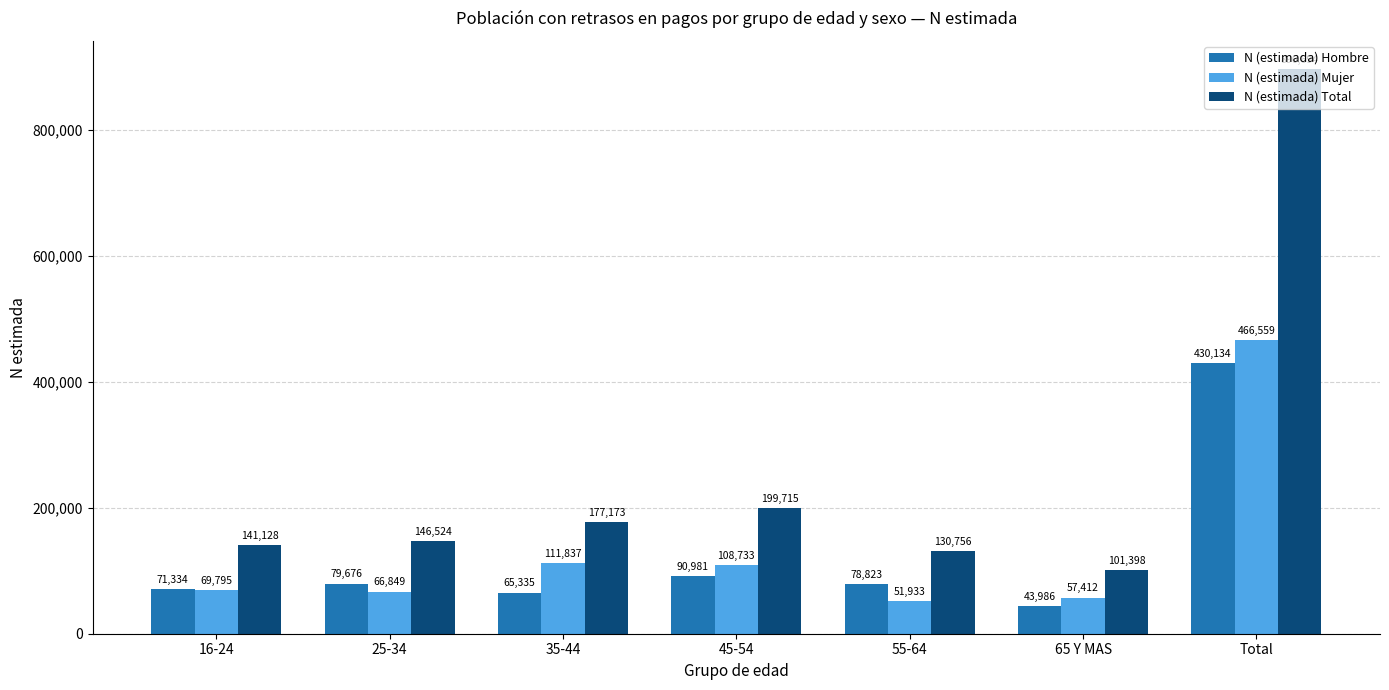

What is the label of the 6th bar from the right?

25-34